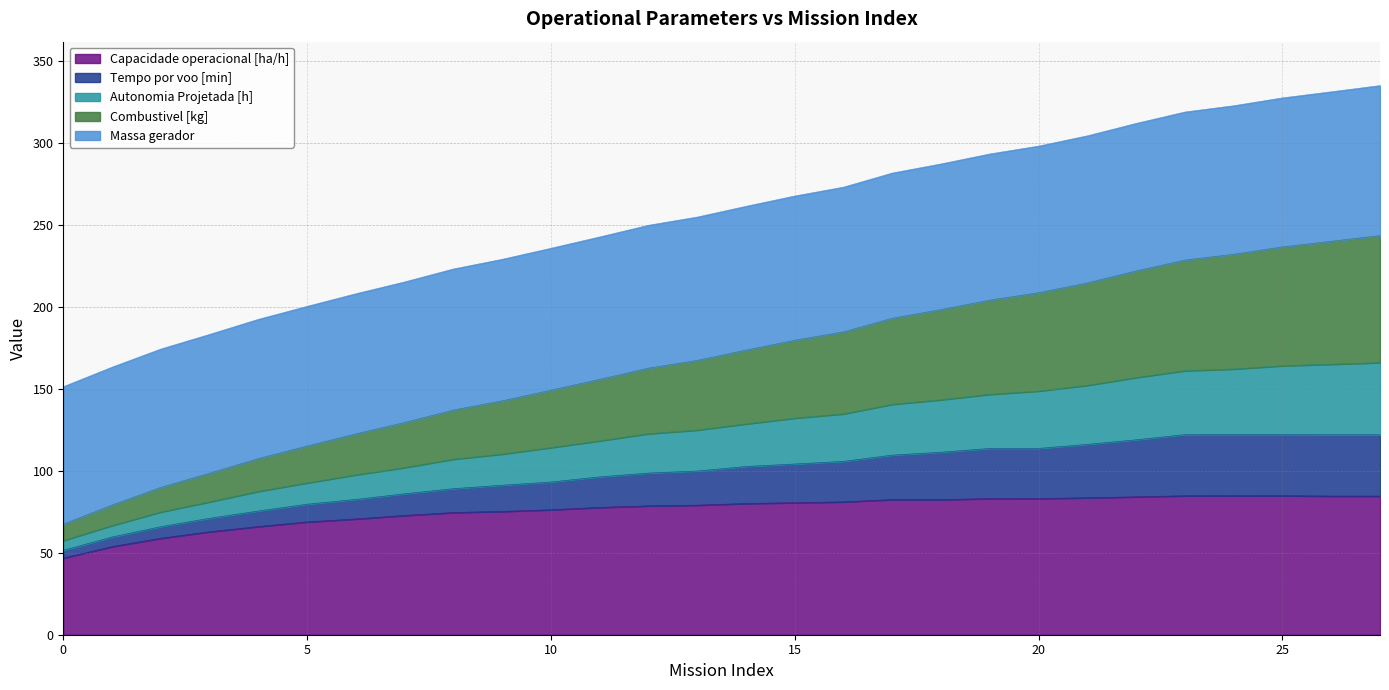

Does the chart have visible grid lines?

Yes